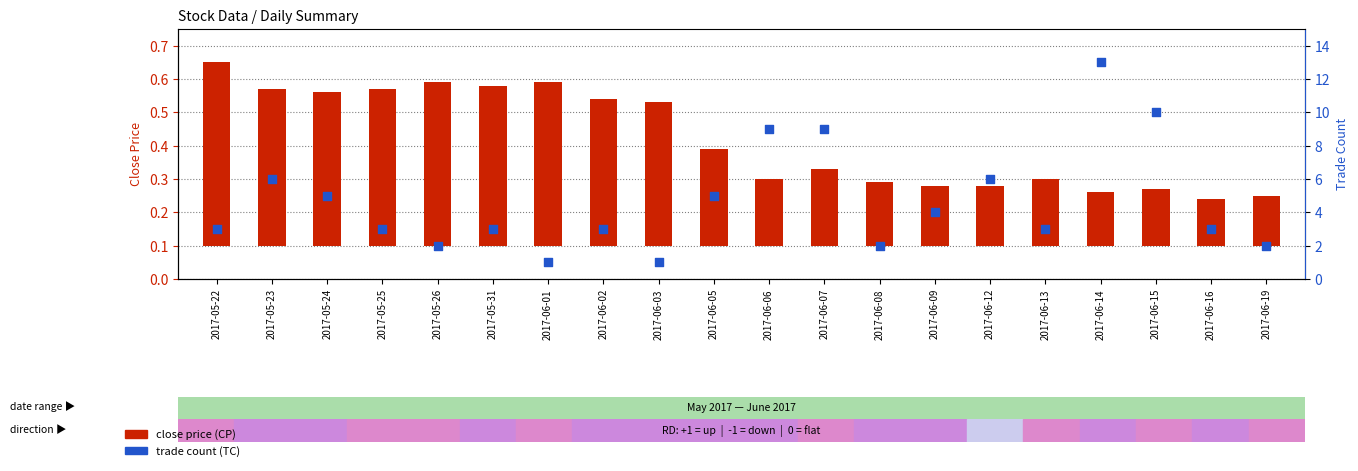

Which series has the largest total across all categories?

trade count (TC)